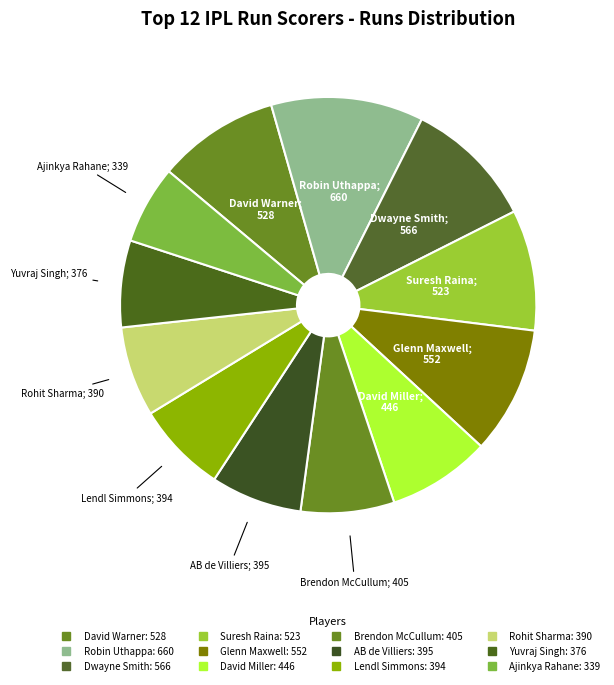

Which slice is the largest?

Robin Uthappa